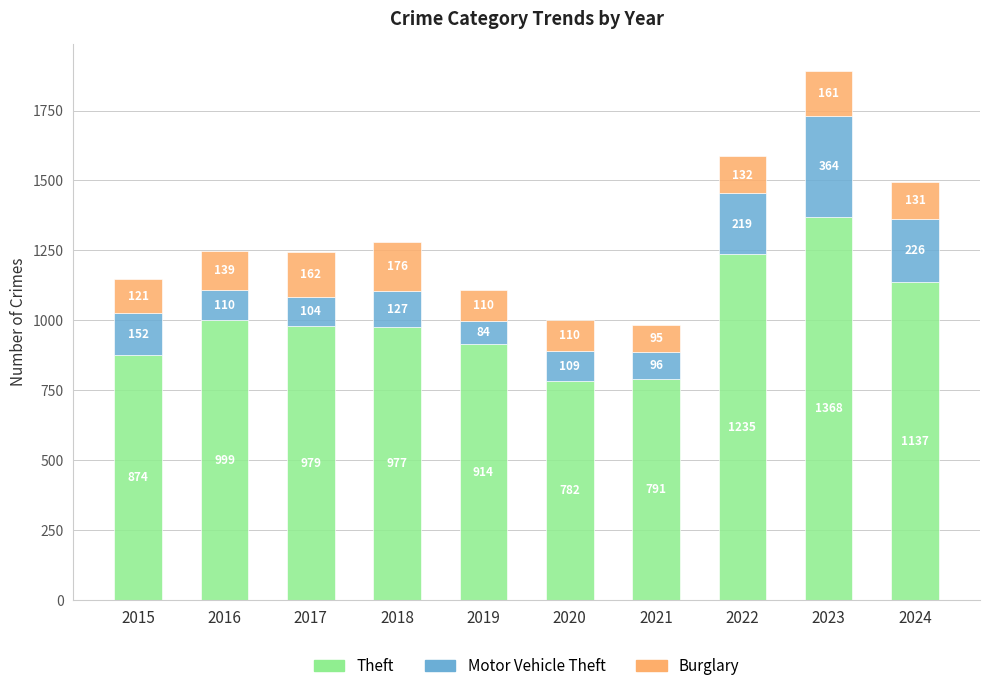

Count the number of data series in this chart.

3